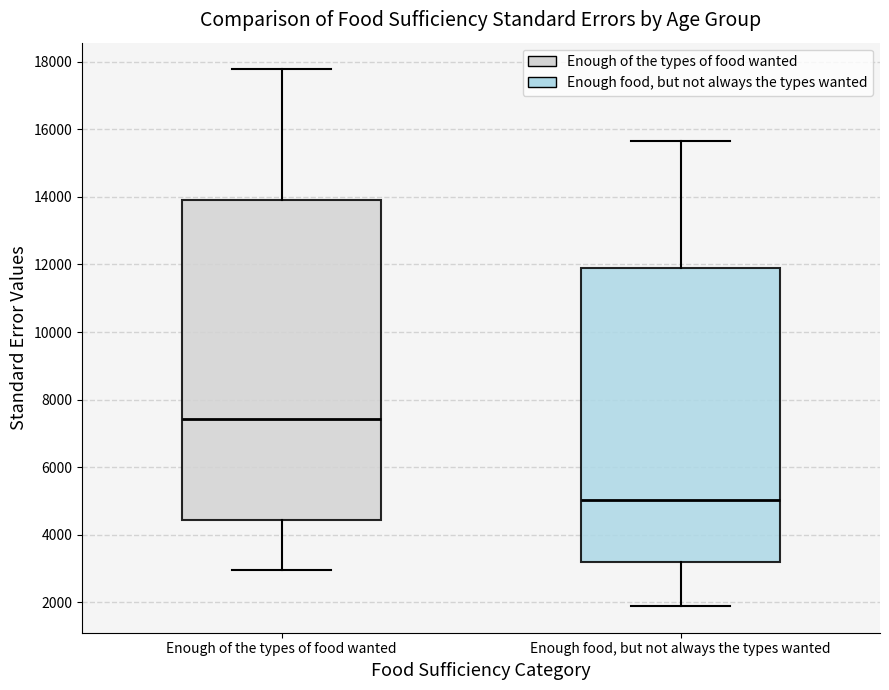

Reading left to right, read every box against the y-axis: the position of its median line, the range the box covers, and the ends of its whiskers. The values are not printed on the chart, so give them approximately, as read against the axis.

Enough of the types of food wanted: median 7400, box 4400 to 13800, whiskers 3000 to 17800
Enough food, but not always the types wanted: median 5000, box 3200 to 11800, whiskers 1800 to 15600